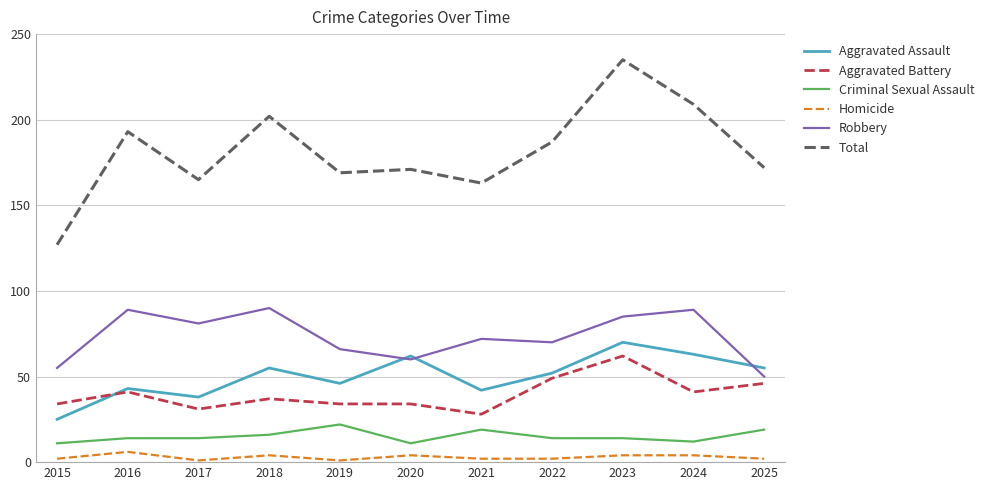

What is the difference between the Aggravated Assault values at 2022 and 2016?

9